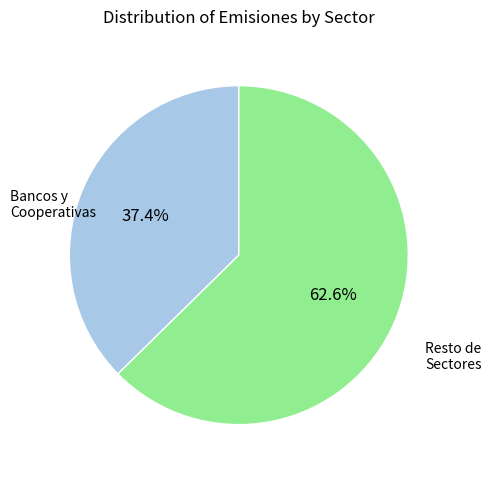

To the nearest percent, what is the difference between the largest and smallest slice percentages?

25%